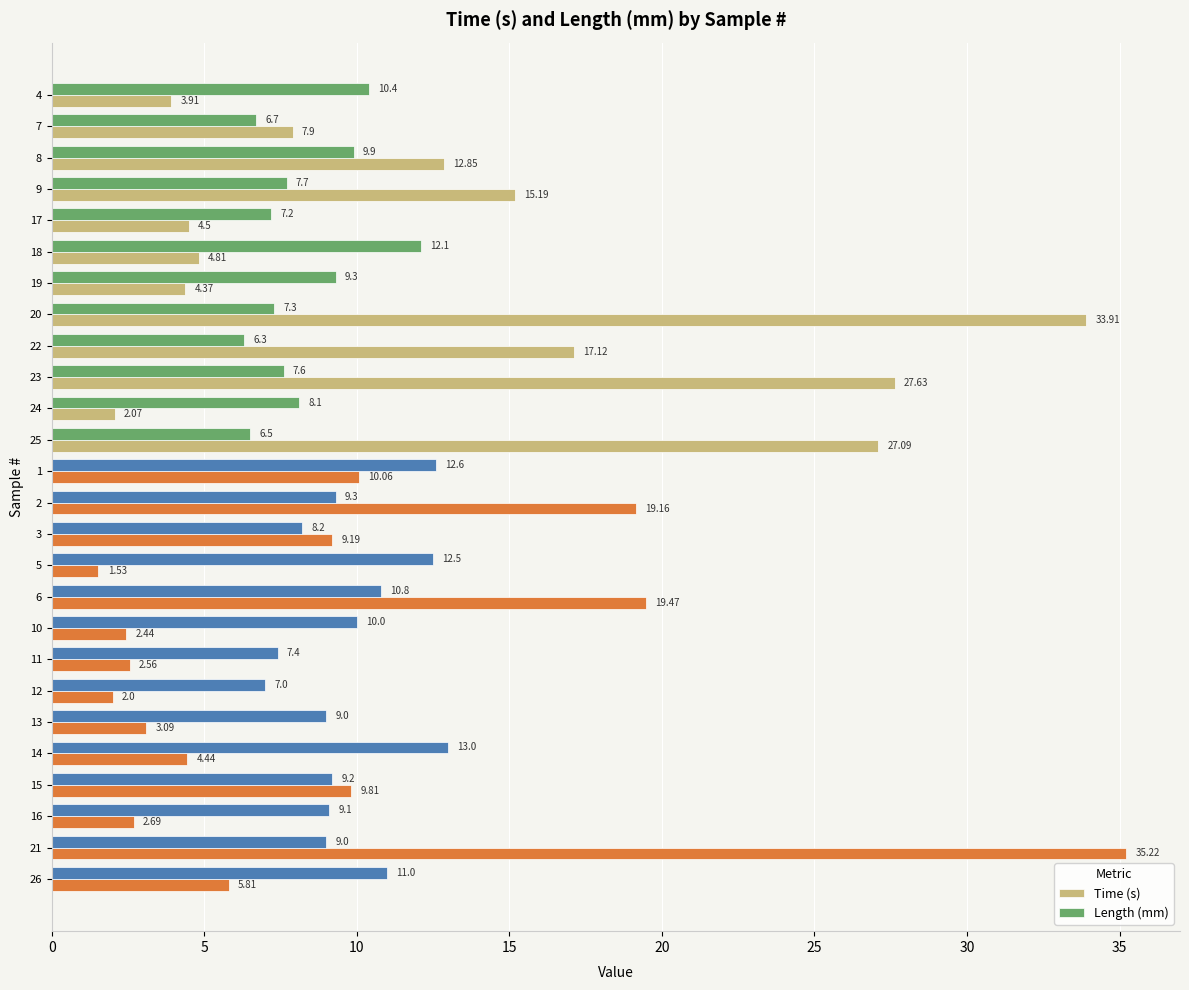

What is the difference between the maximum and minimum values in the Length (mm) series?

6.7